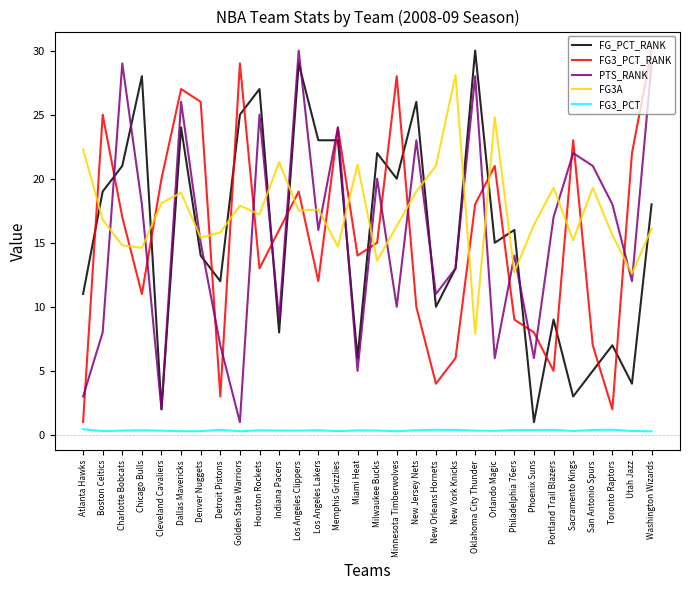

The FG3A series shows 16.1 at Washington Wizards. True or false?

True